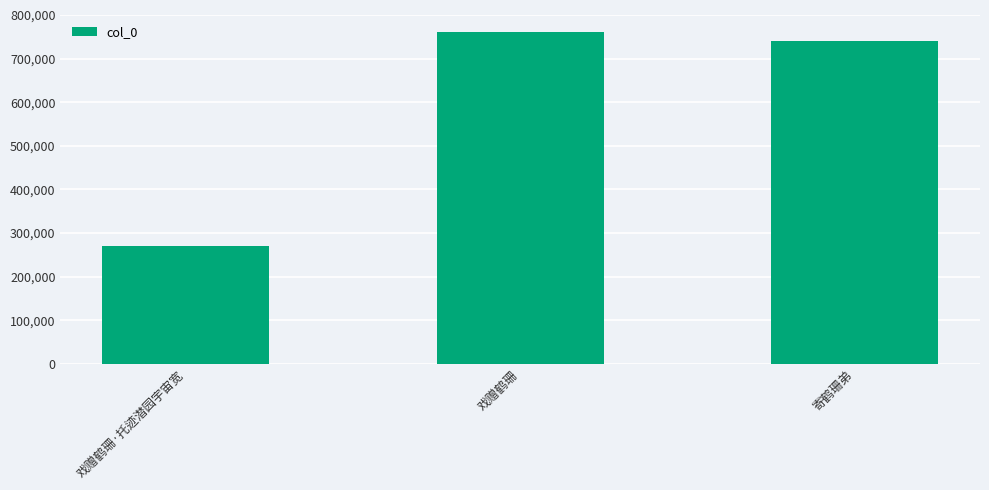

What is the sum of the values at 戏赠鹤珊 and 戏赠鹤珊·托迹潜园宇宙宽?

1031572